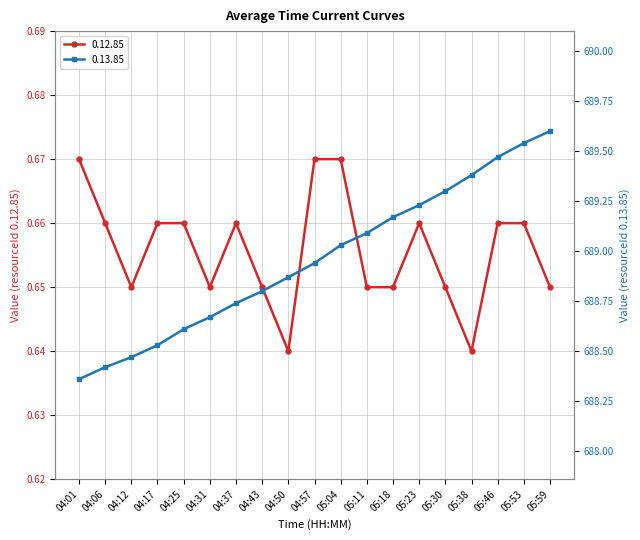

What position from the right is 05:18?

7